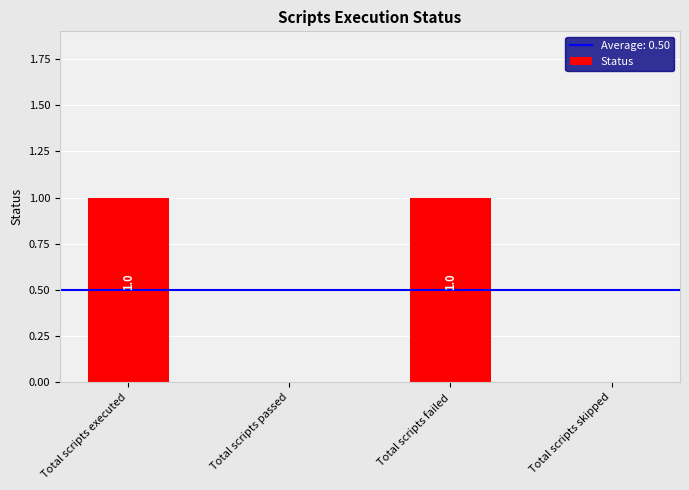

Is it true that the value at Total scripts executed is 2?

False